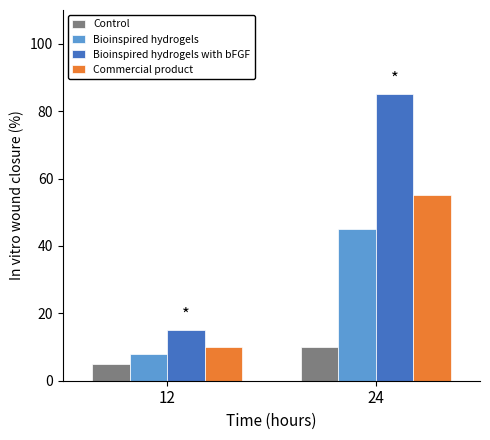

What is the difference between the highest and lowest values at 24?

75